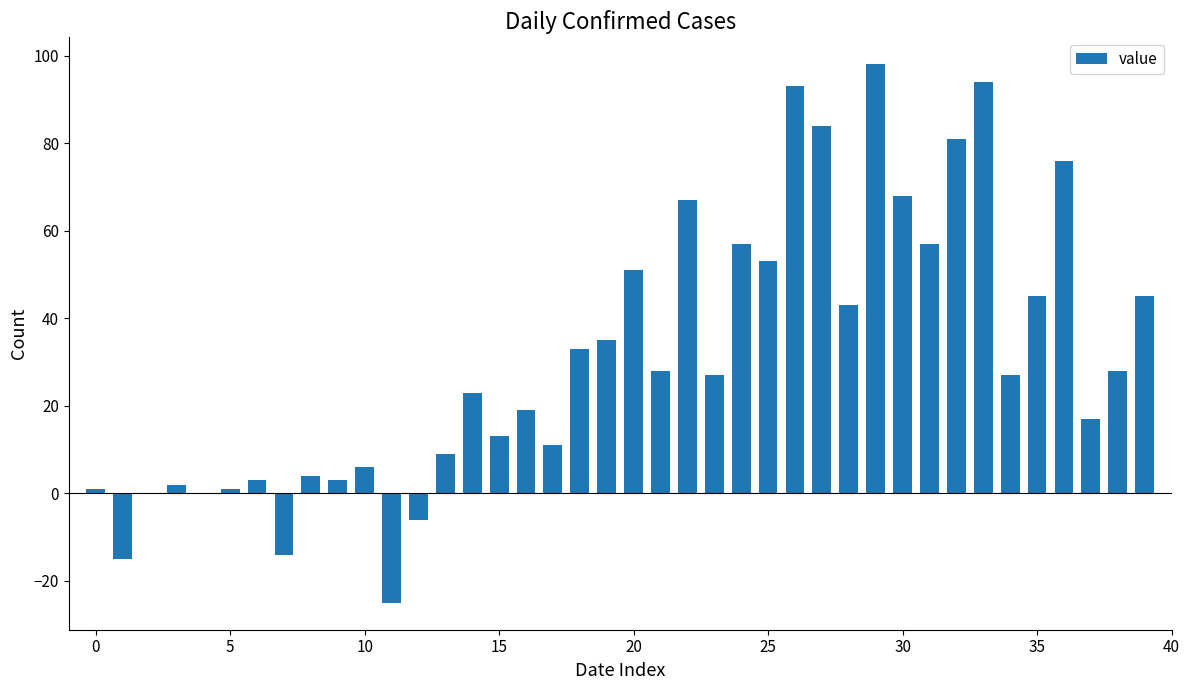

What is the sum of all values?

1242